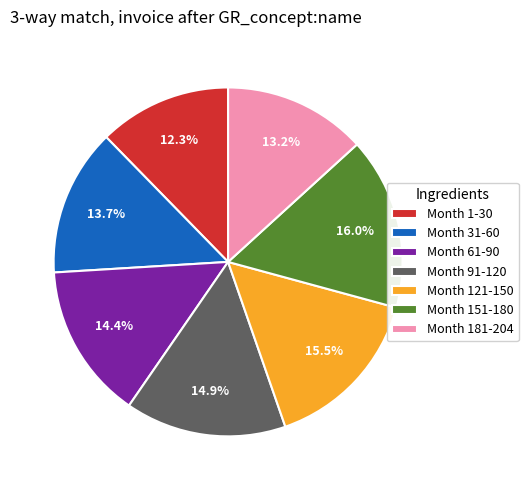

Is there a majority slice in this chart?

No